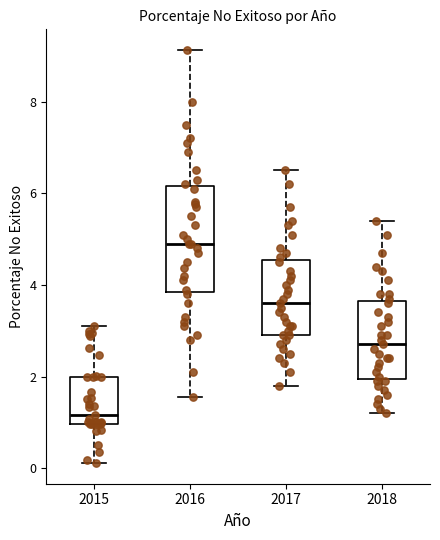

Which box is the tallest, from its lower edge to its upper edge?

2016